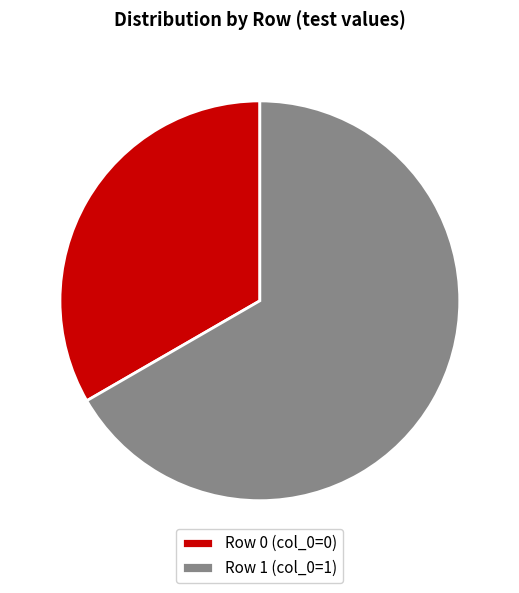

Rank the categories by value from highest to lowest.

Row 1 (col_0=1), Row 0 (col_0=0)